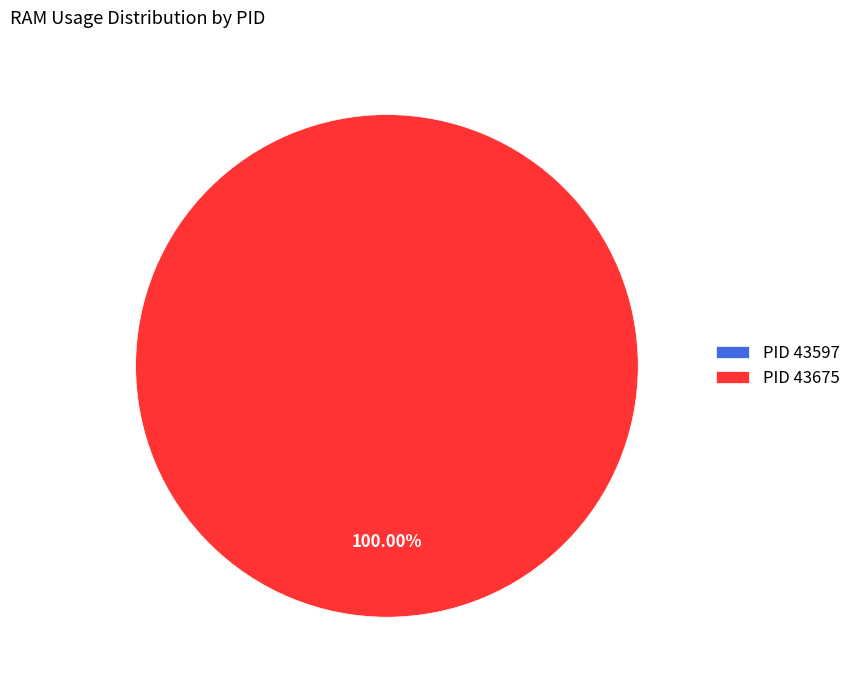

Do 43597 and 43675 together represent more than half of the pie?

Yes